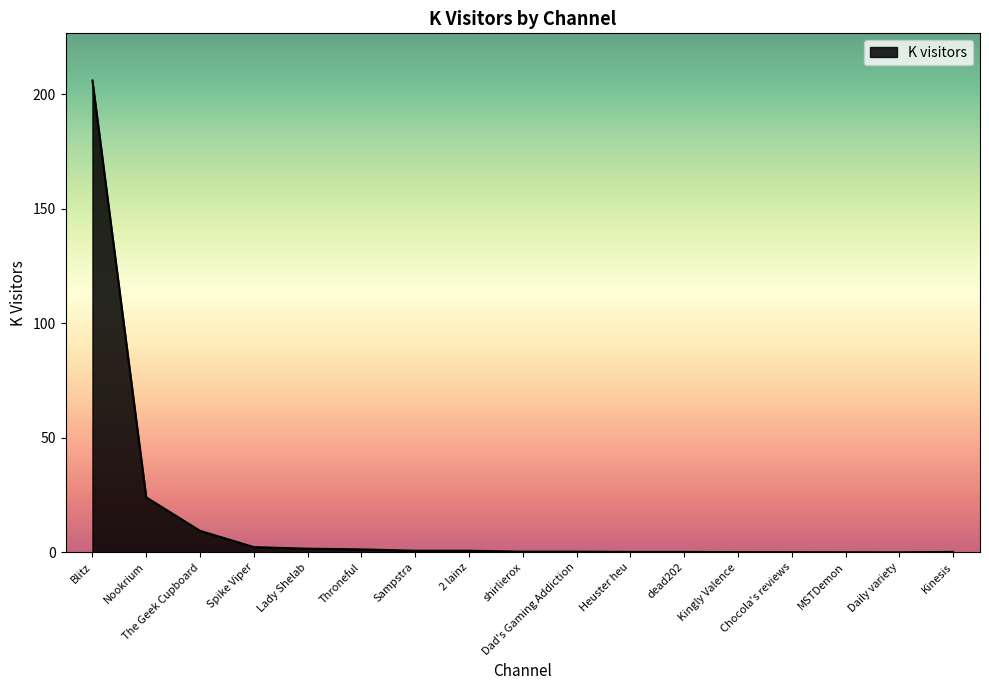

What is the difference between the maximum and minimum values?

206.0